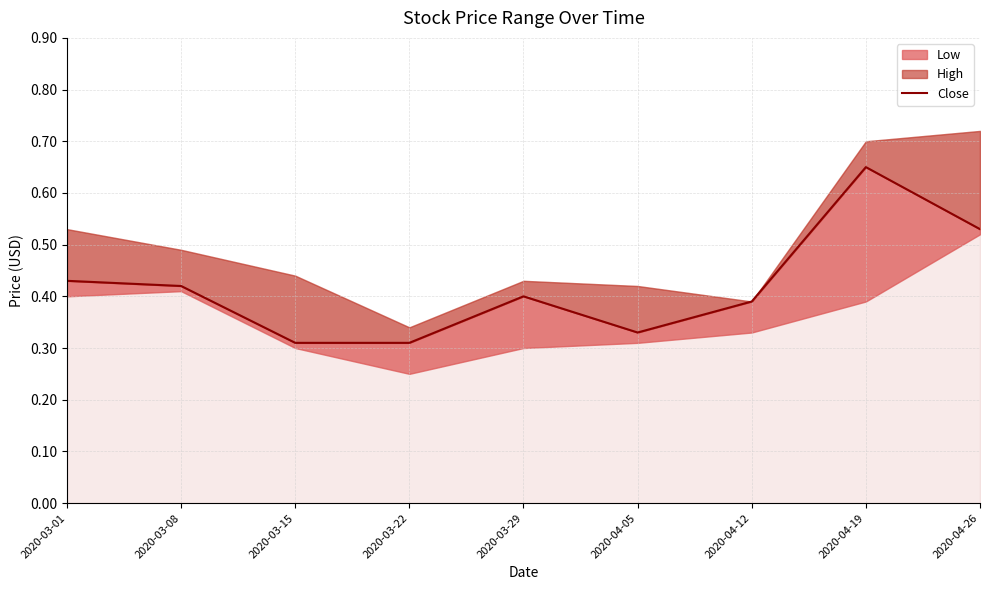

What is the approximate value at 2020-04-26?

0.5